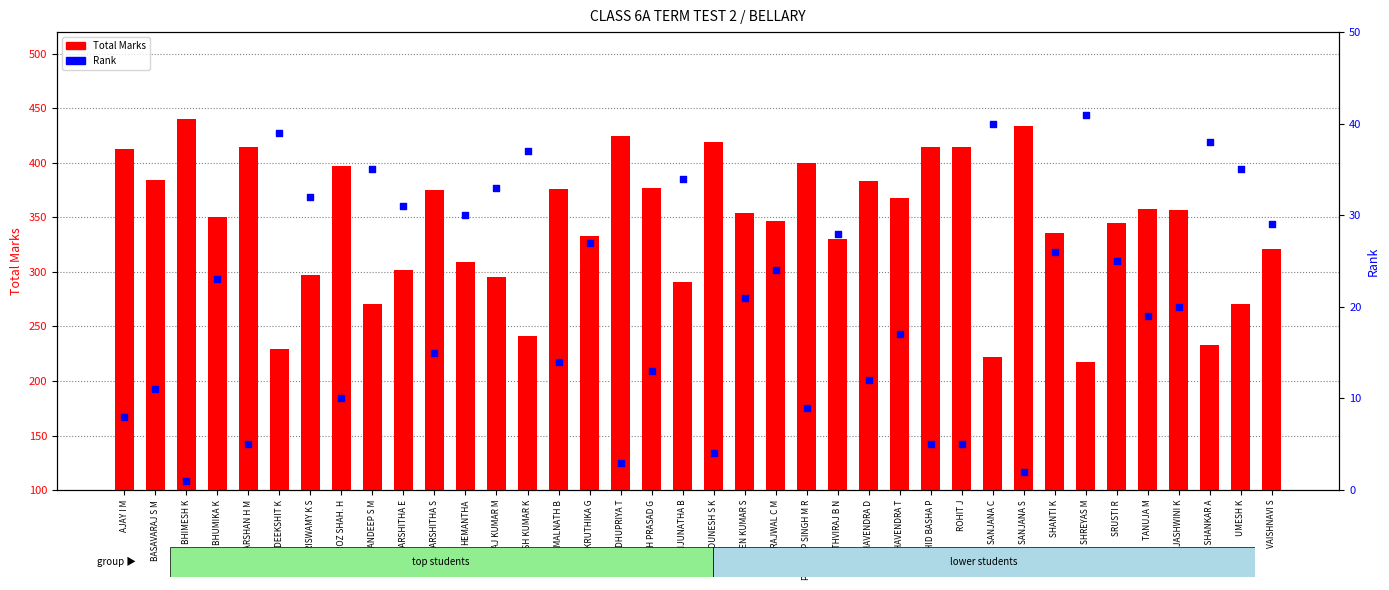

Which series contains the lowest Y value?

Rank